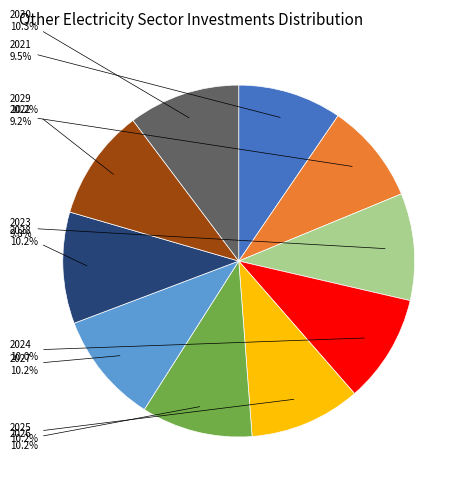

Does any single category account for the majority?

No